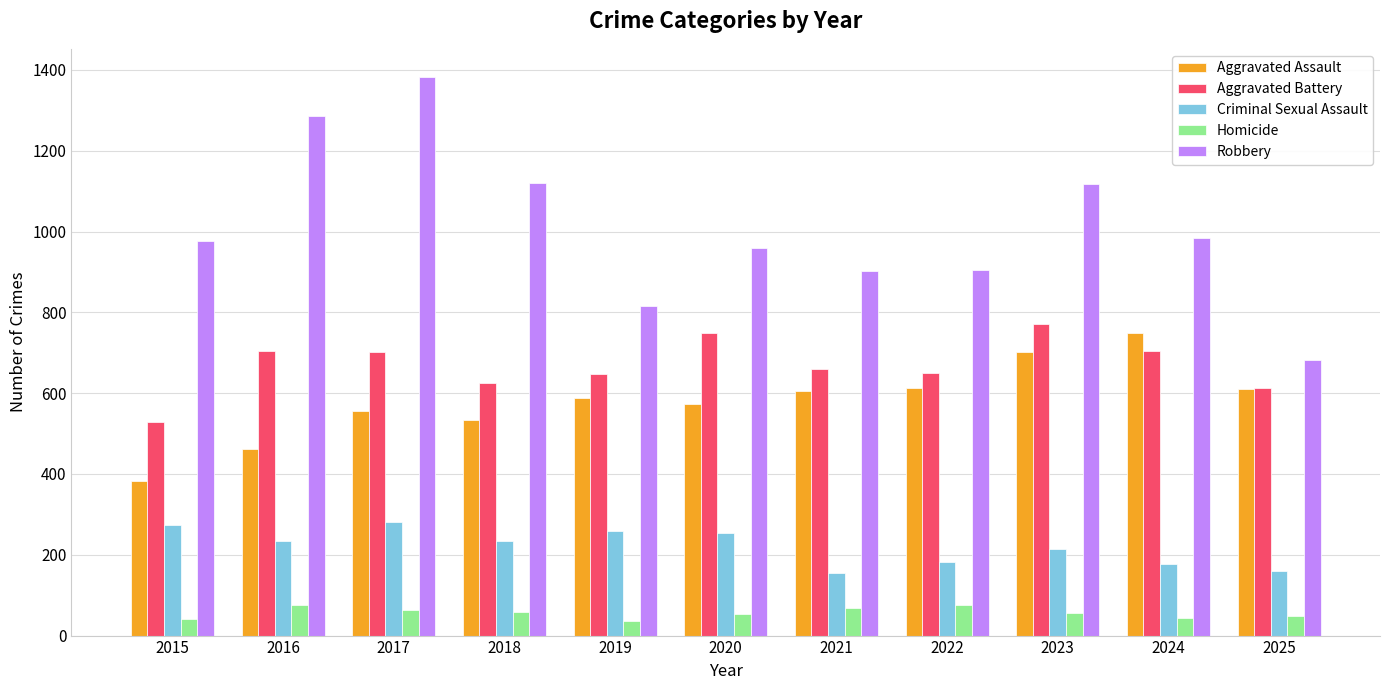

Does the chart contain any negative values?

No